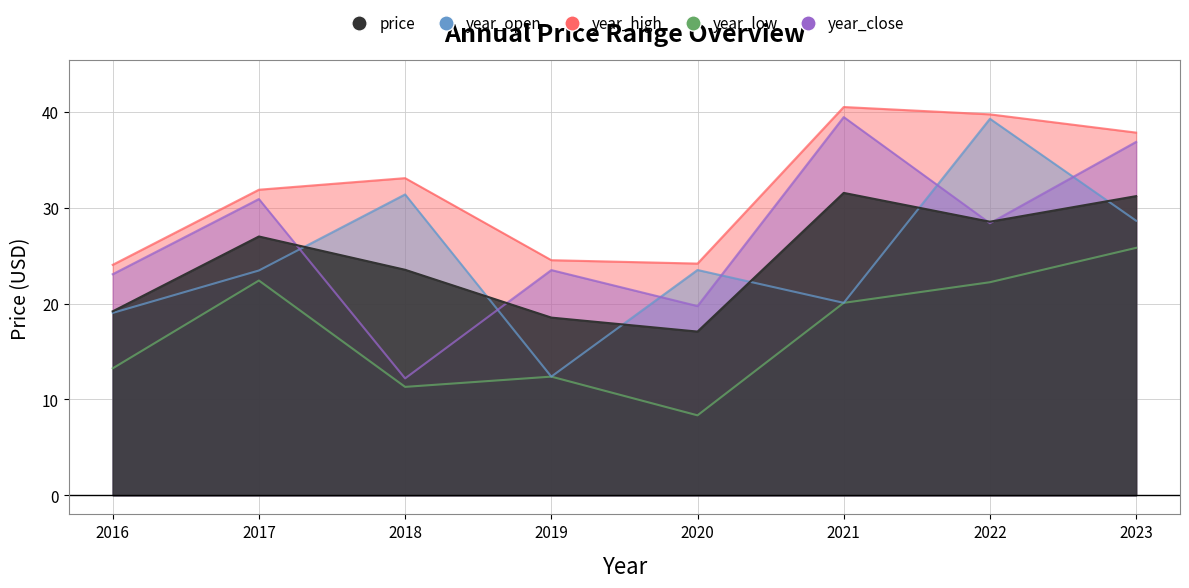

At which label is price closest to 24?

2018